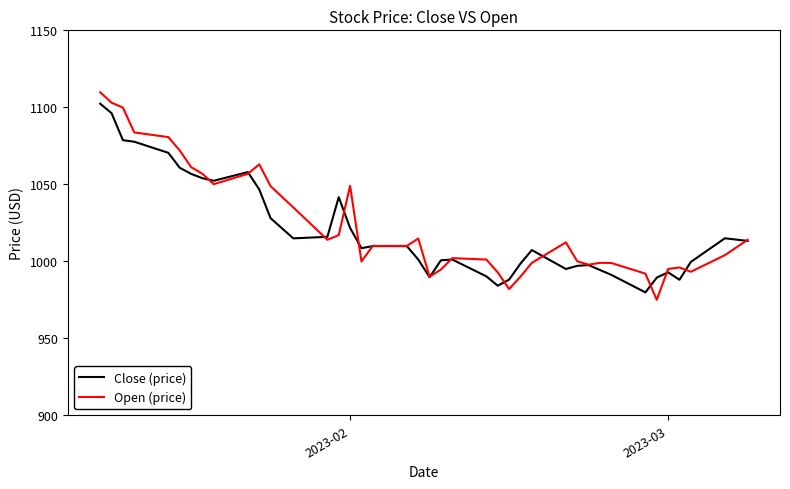

What is the difference between the maximum and second lowest values in the Open (price) series?

127.8